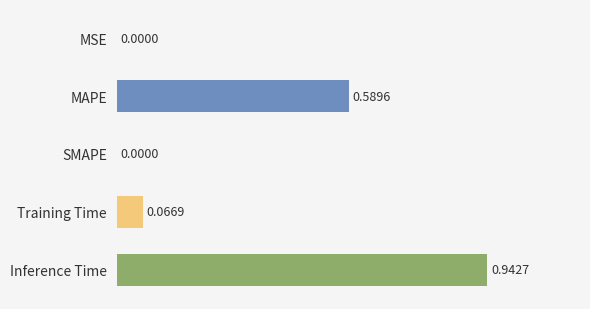

What is the sum of all values?

1.6